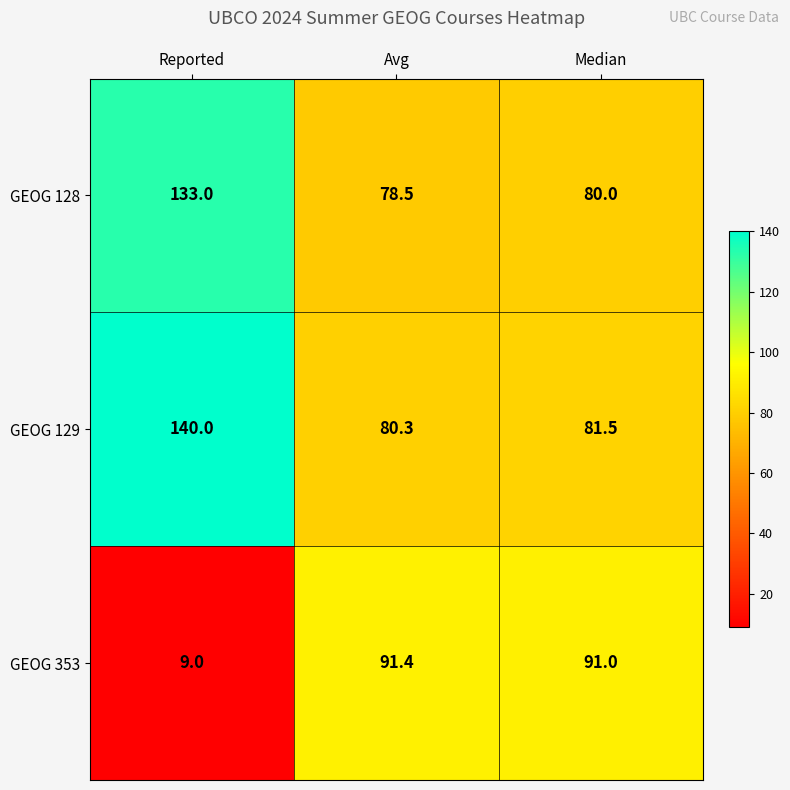

Is it true that GEOG 128 equals 18.5 at Avg?

False